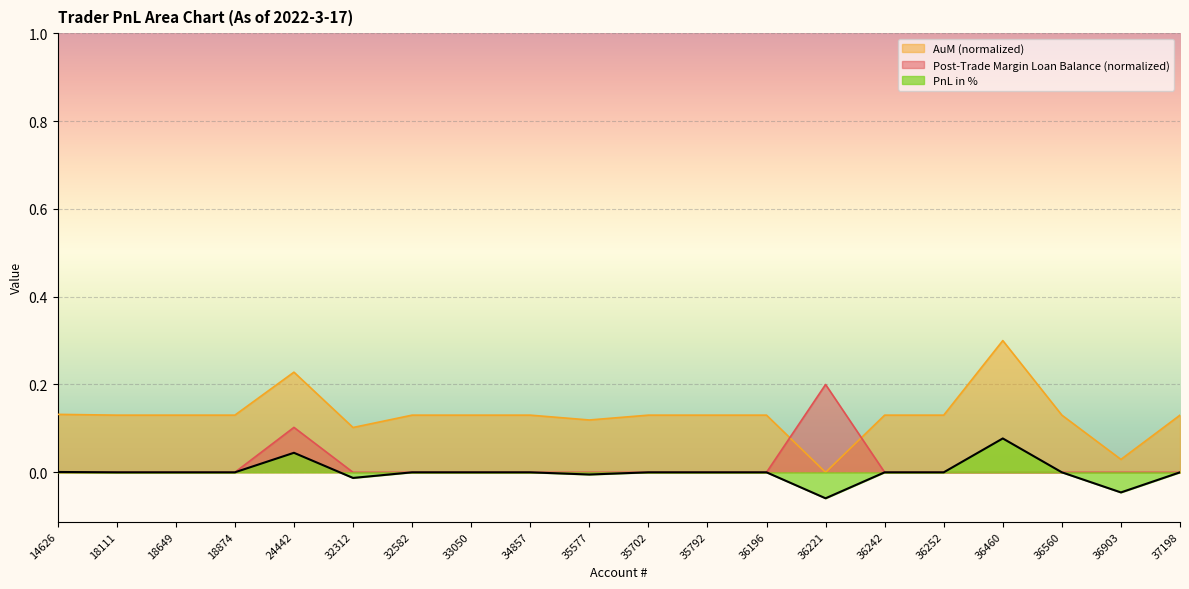

Which series changed the most between 32582 and 34857?

PnL in %